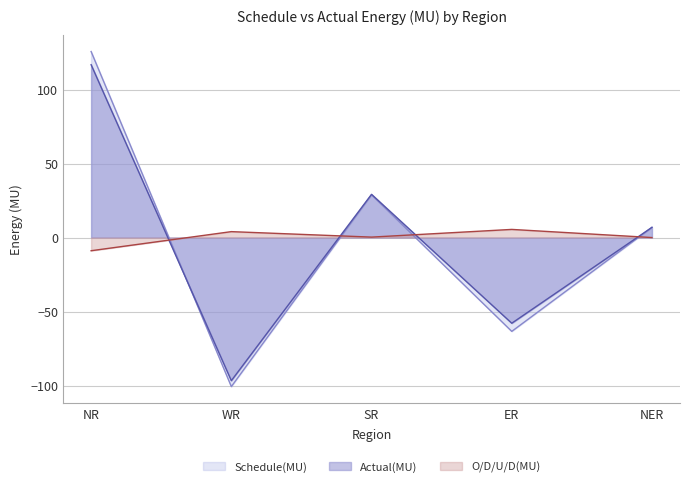

Where do Schedule(MU) and Actual(MU) first cross each other?

NR and WR